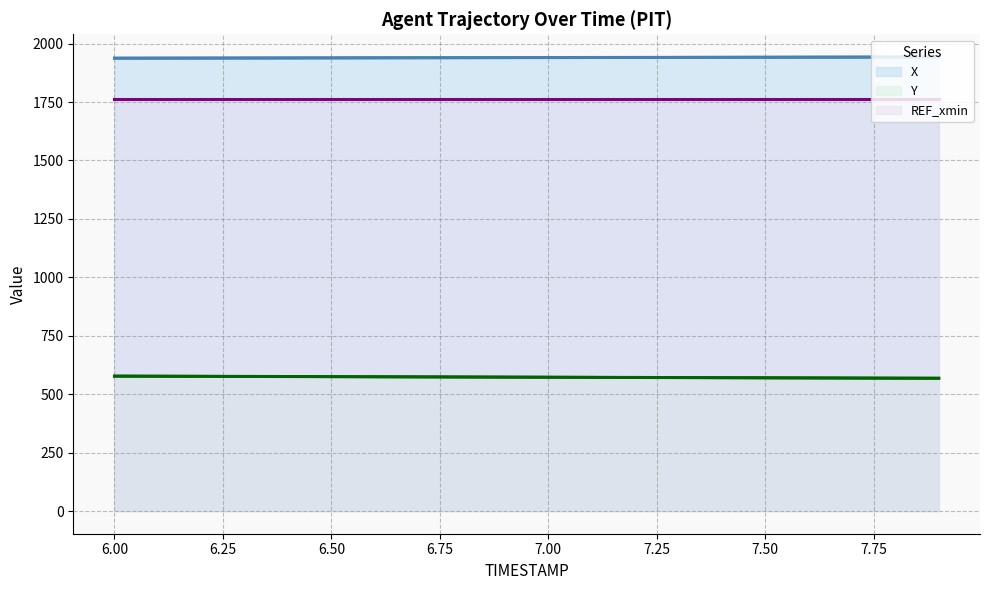

True or false: Y and X intersect in this chart.

False